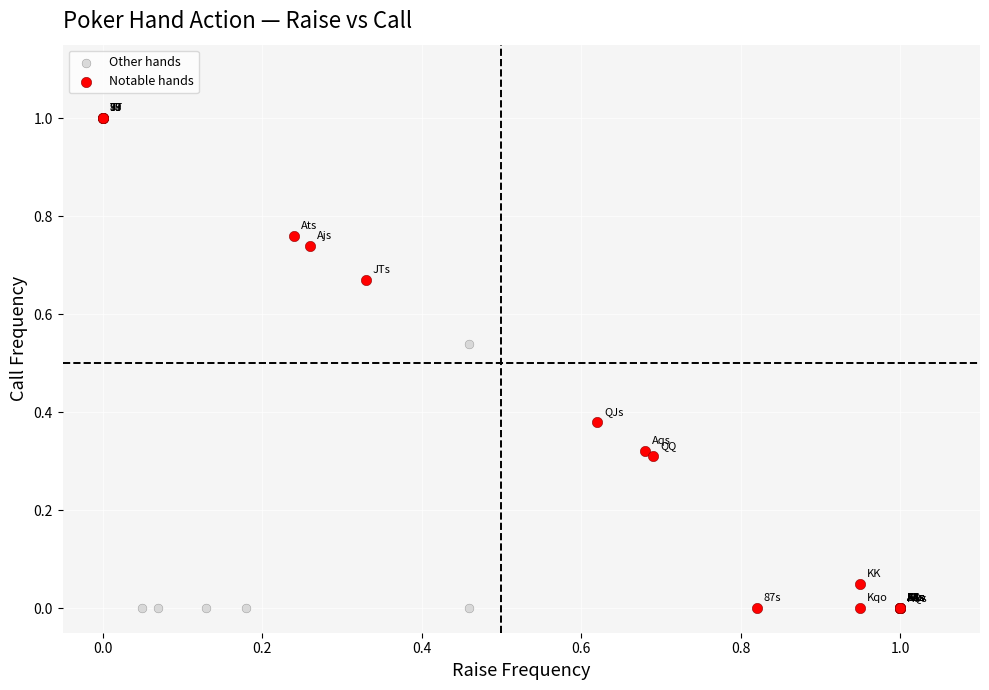

Which series contains the highest Y value?

Notable hands